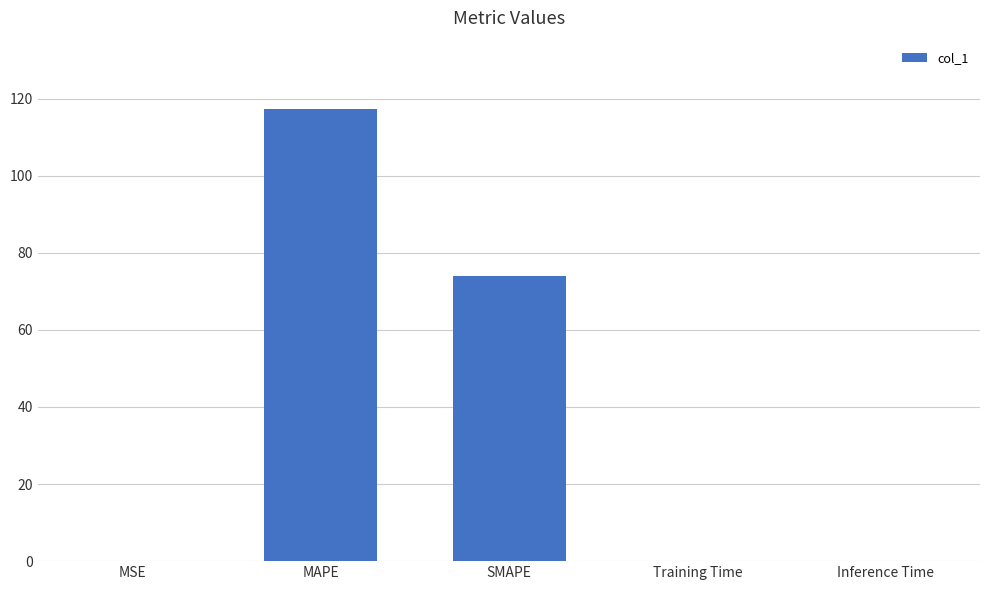

Between SMAPE and MSE, which is larger?

SMAPE